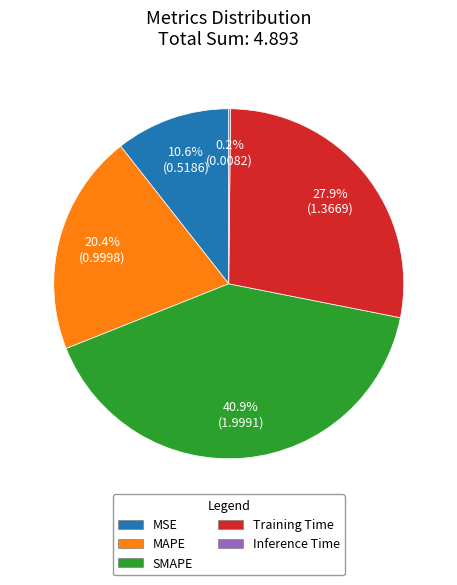

To the nearest percent, what percentage of the pie is MAPE?

20%